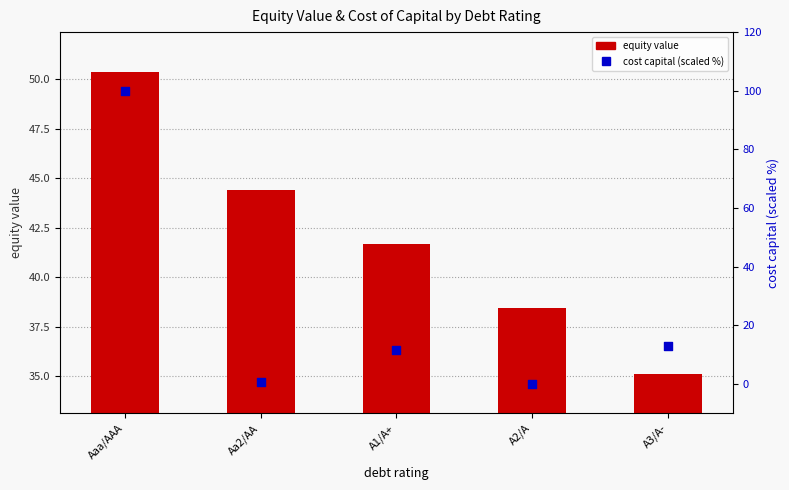

At which category is the sum across all series the highest?

Aaa/AAA